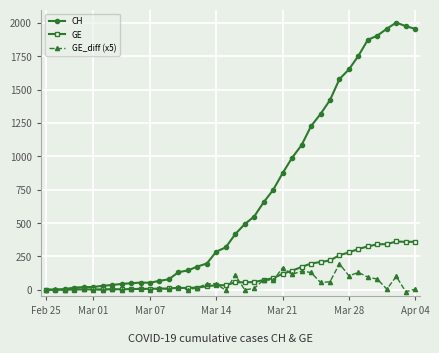

List the series in order of their peak value, highest first.

CH, GE, GE_diff (x5)